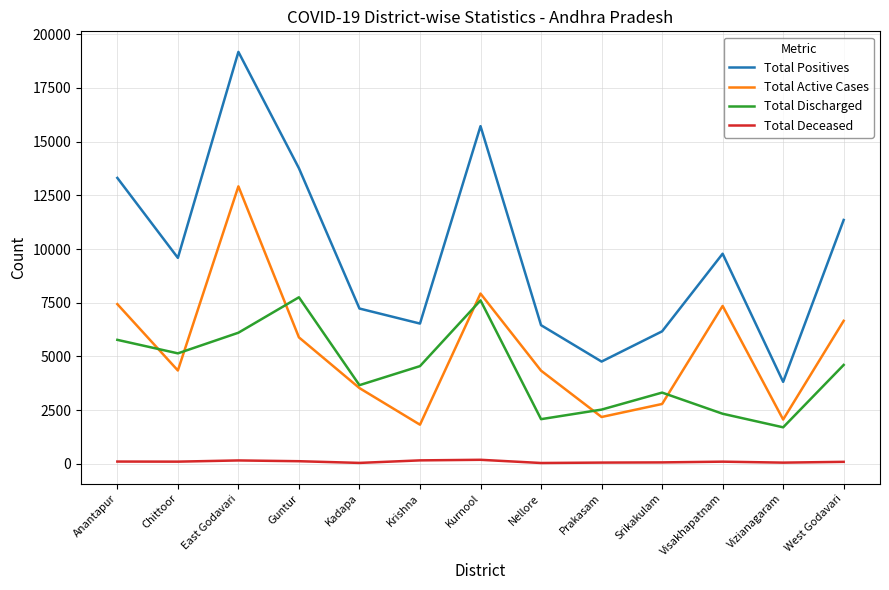

What is the total value across all series at Anantapur?

26624